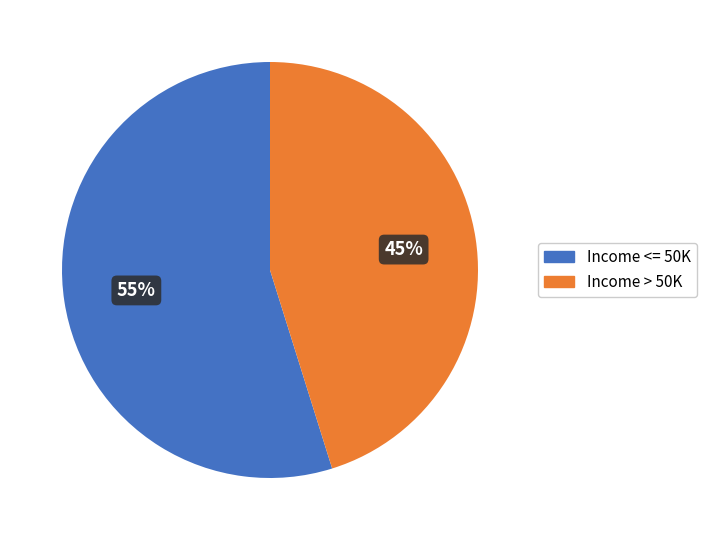

Does Income <= 50K represent more than half of the total?

Yes